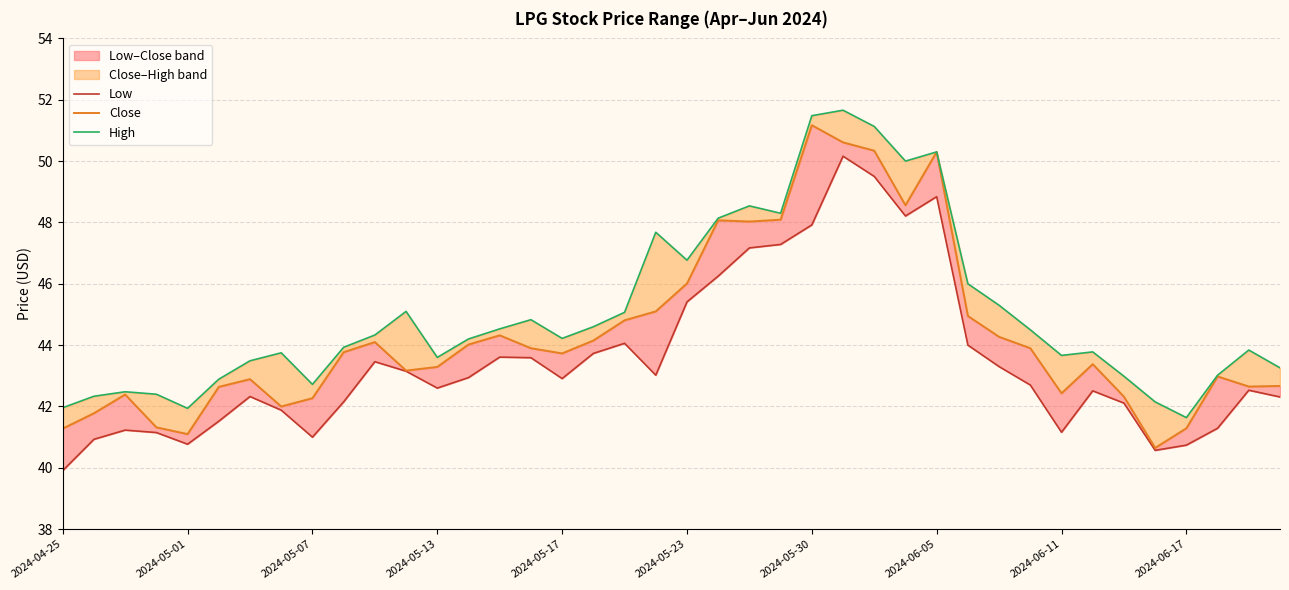

In Low, how many points are lower than both neighbors (excluding endpoints)?

8